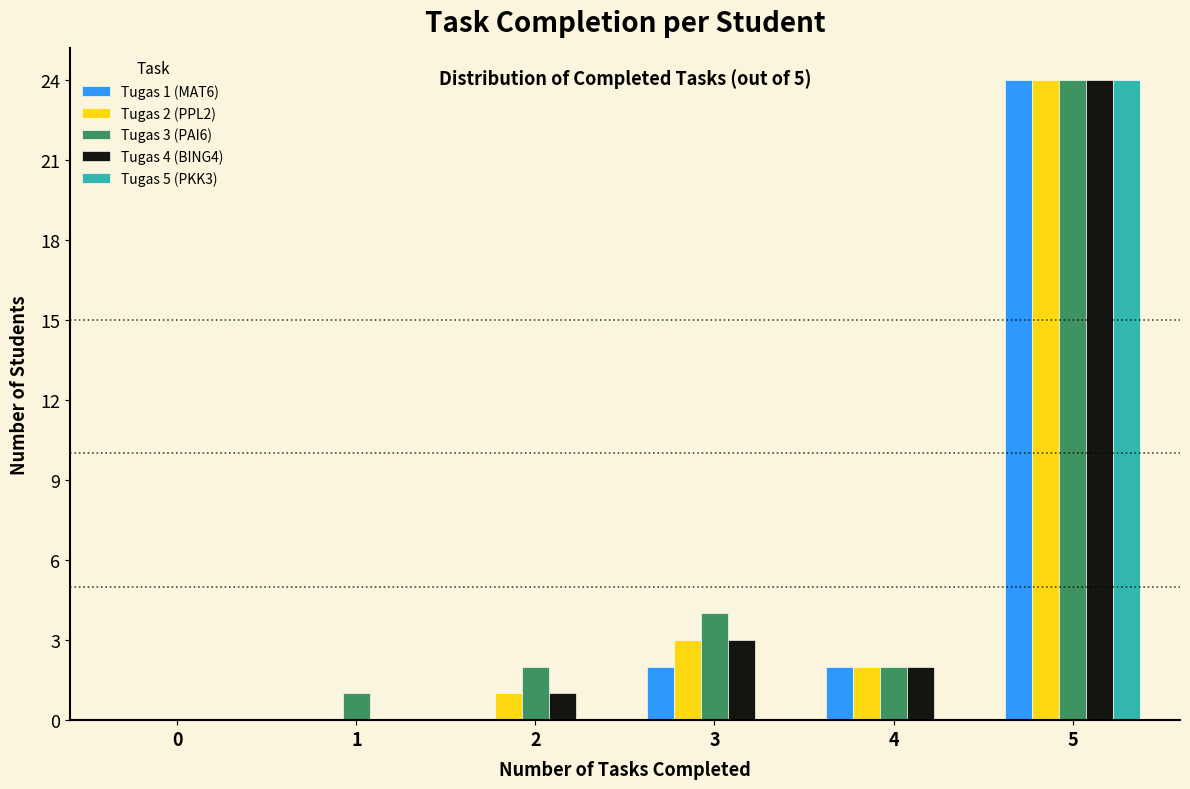

Reading left to right, transcribe all the data shown in this chart.

Tugas 1 (MAT6): 0=0	1=0	2=0	3=2	4=2	5=24
Tugas 2 (PPL2): 0=0	1=0	2=1	3=3	4=2	5=24
Tugas 3 (PAI6): 0=0	1=1	2=2	3=4	4=2	5=24
Tugas 4 (BING4): 0=0	1=0	2=1	3=3	4=2	5=24
Tugas 5 (PKK3): 0=0	1=0	2=0	3=0	4=0	5=24